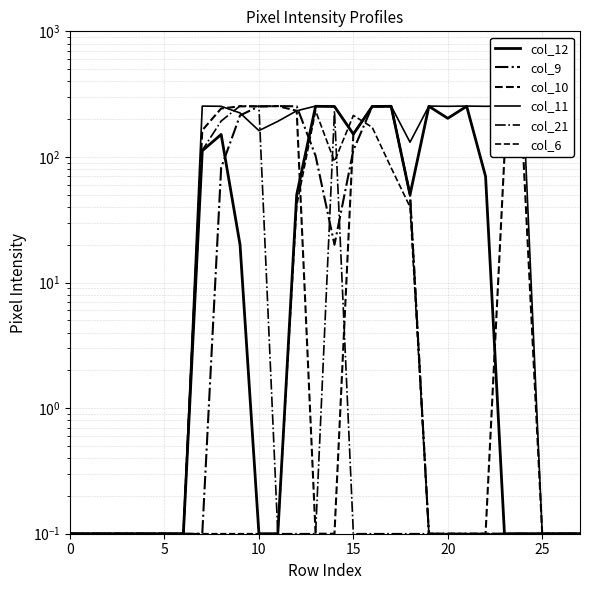

What is the label of the 1st point from the right?

27